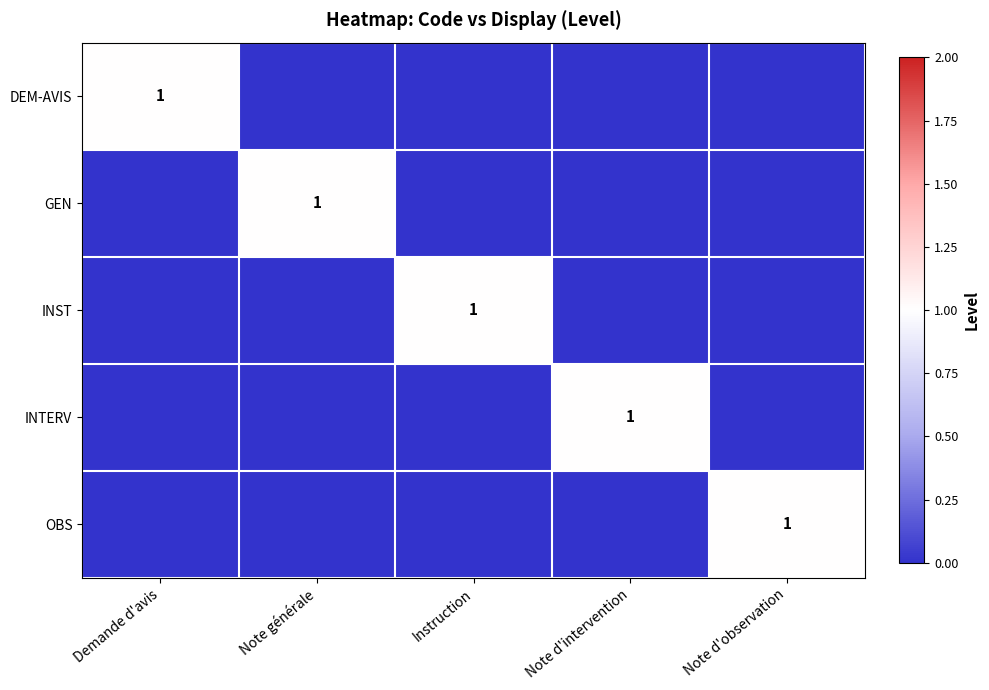

Which label corresponds to the largest value in the chart?

Demande d'avis